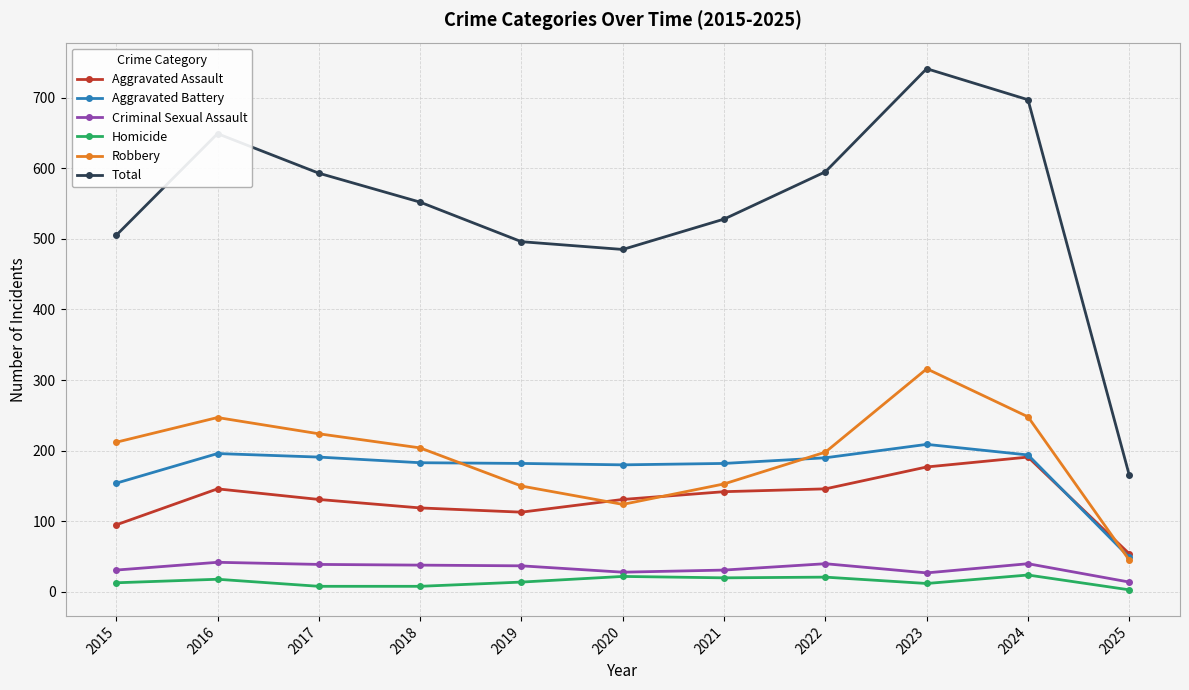

Is it true that Total equals 219 at 2016?

False